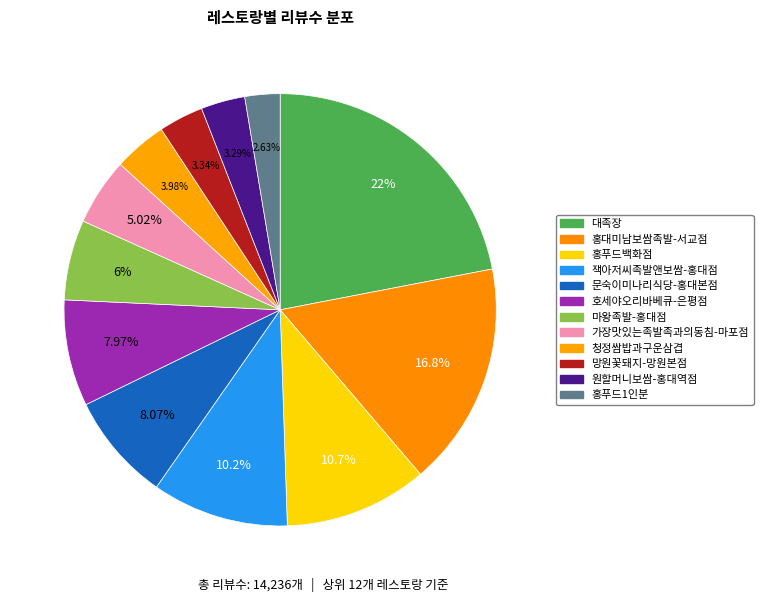

Do 잭아저씨족발앤보쌈-홍대점 and 마왕족발-홍대점 together represent more than half of the pie?

No